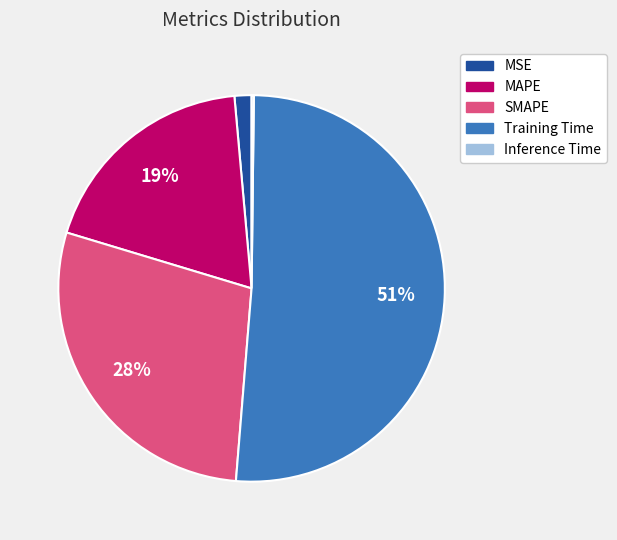

True or false: SMAPE accounts for 40% of the total.

False